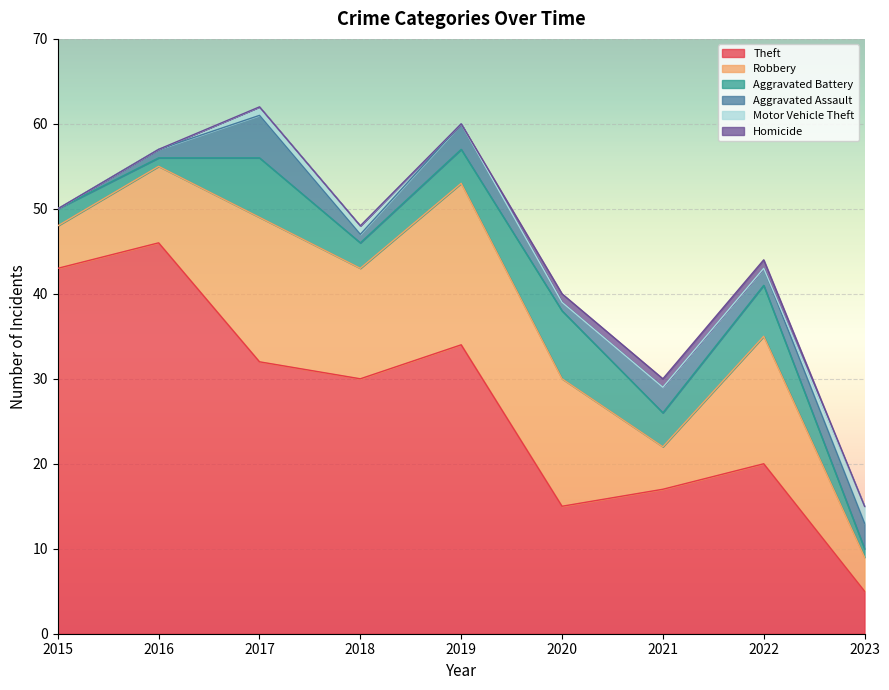

Reading right to left, list all the values displayed in this chart.

Theft: 5	20	17	15	34	30	32	46	43
Robbery: 4	15	5	15	19	13	17	9	5
Aggravated Battery: 1	6	4	8	4	3	7	1	2
Aggravated Assault: 3	2	3	1	3	1	5	1	0
Motor Vehicle Theft: 2	0	0	0	0	1	1	0	0
Homicide: 0	1	1	1	0	0	0	0	0